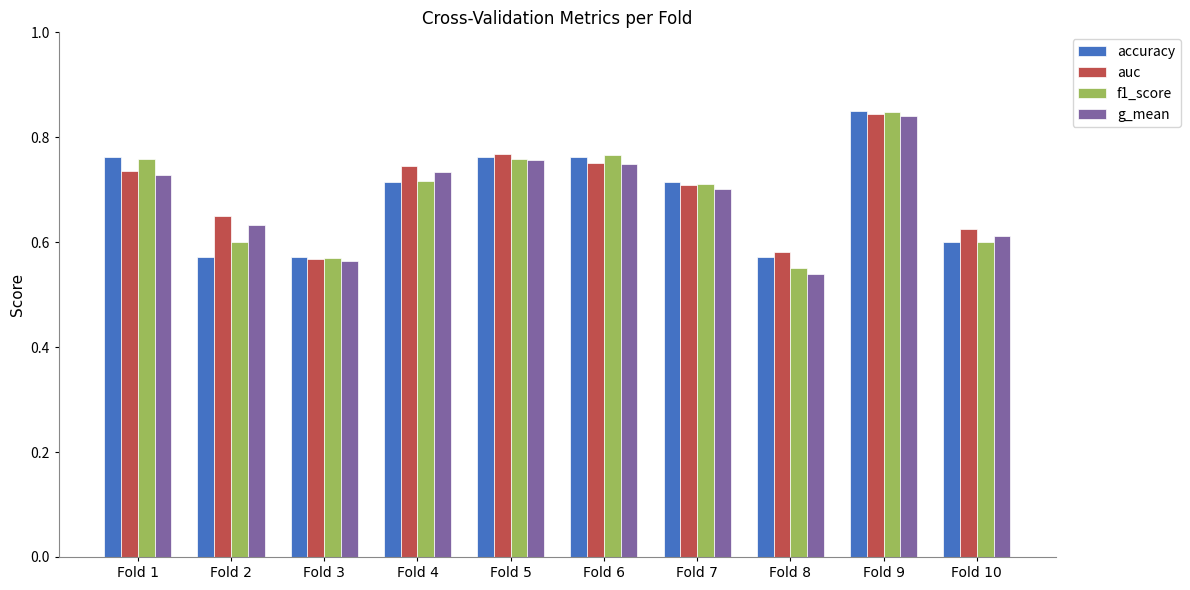

At which category does the chart reach its minimum across all series?

Fold 8